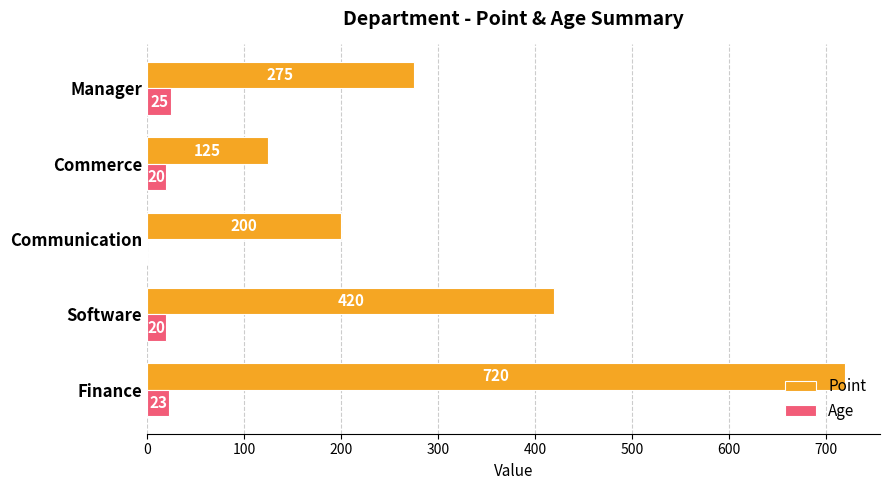

What are all the series names shown in the legend?

Point, Age